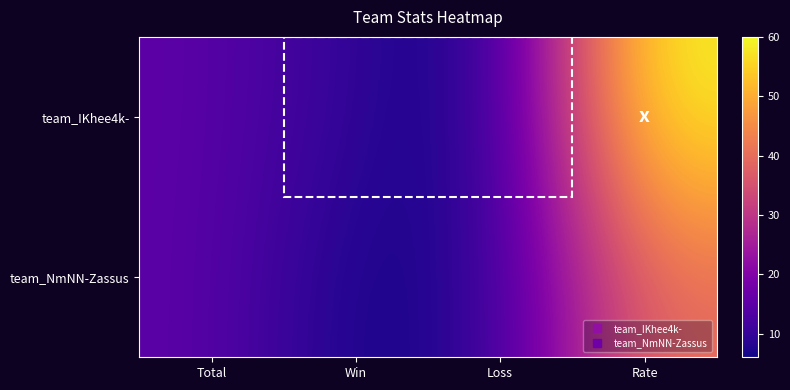

Reading left to right, transcribe all the data shown in this chart.

team_IKhee4k-: Total=15	Win=9	Loss=6	Rate=60
team_NmNN-Zassus: Total=15	Win=6	Loss=9	Rate=40